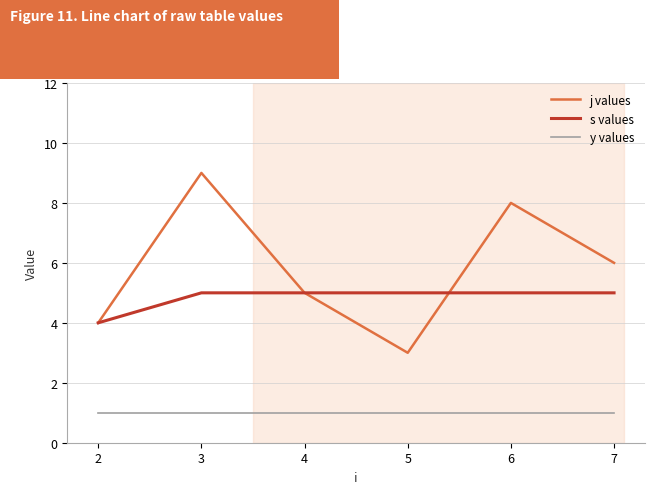

Is it true that j values equals 1 at 5?

False